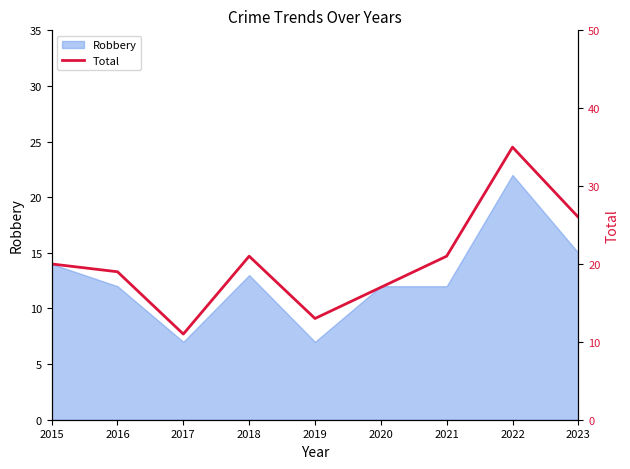

Which category has the lowest value across all series?

2017